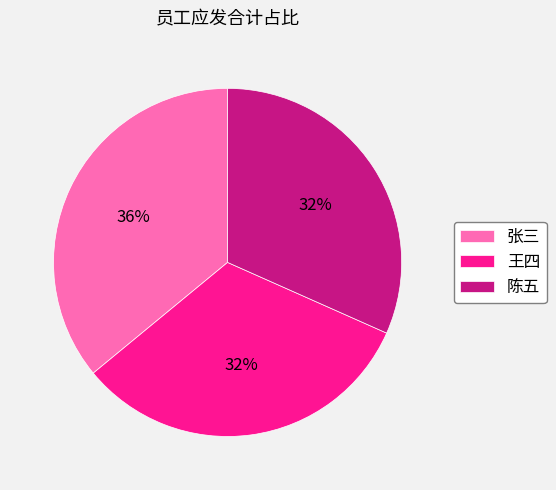

To the nearest percent, what percentage of the pie is 王四?

32%